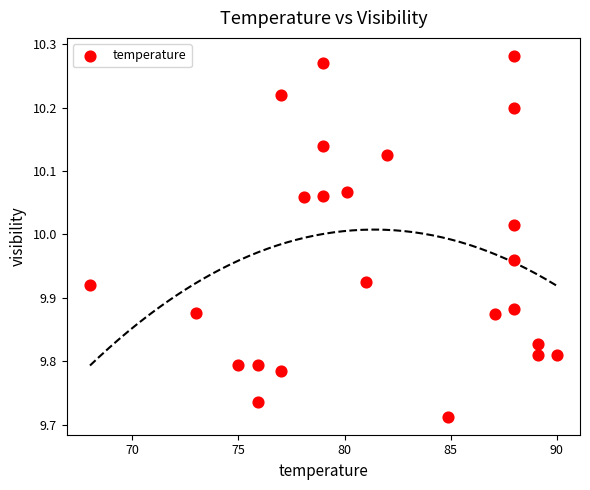

What is the range of X values (max minus min)?

22.0